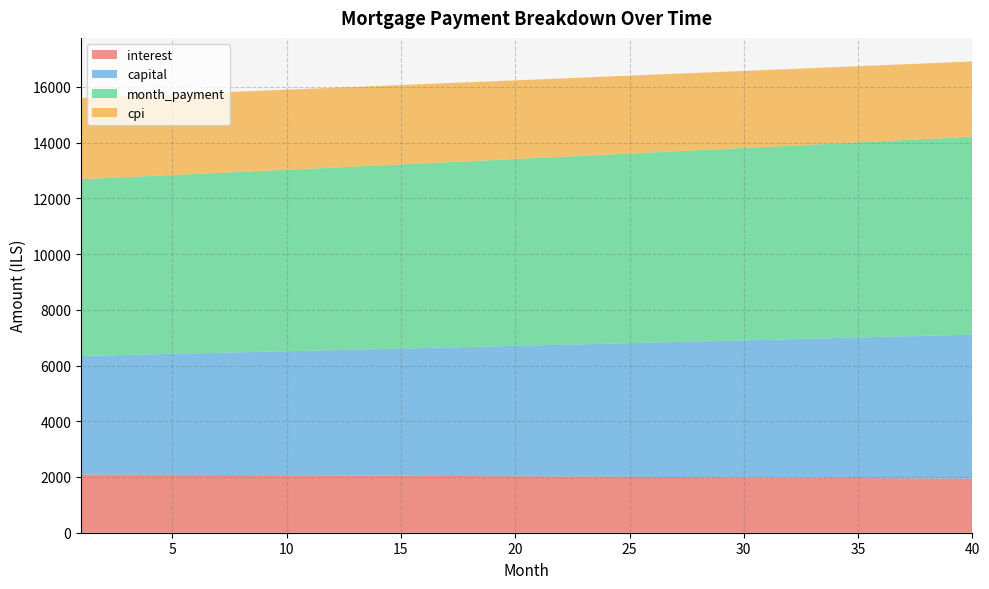

Reading left to right, transcribe all the data shown in this chart.

interest: 1=2089.4	2=2086.6	3=2083.8	4=2080.9	5=2077.9	6=2074.9	7=2071.9	8=2068.7	9=2065.6	10=2062.3	11=2059.1	12=2055.7	13=2052.3	14=2048.9	15=2045.4	16=2041.8	17=2038.2	18=2034.5	19=2030.8	20=2027.0	21=2023.1	22=2019.2	23=2015.2	24=2011.2	25=2007.1	26=2002.9	27=1998.7	28=1994.4	29=1990.0	30=1985.6	31=1981.1	32=1976.6	33=1972.0	34=1967.3	35=1962.5	36=1957.7	37=1952.9	38=1947.9	39=1942.9	40=1937.8
capital: 1=4253.6	2=4274.9	3=4296.3	4=4317.9	5=4339.5	6=4361.2	7=4383.0	8=4405.0	9=4427.0	10=4449.2	11=4471.5	12=4493.8	13=4516.3	14=4538.9	15=4561.7	16=4584.5	17=4607.5	18=4630.5	19=4653.7	20=4677.0	21=4700.4	22=4723.9	23=4747.6	24=4771.4	25=4795.2	26=4819.2	27=4843.4	28=4867.6	29=4892.0	30=4916.5	31=4941.1	32=4965.8	33=4990.7	34=5015.7	35=5040.8	36=5066.0	37=5091.4	38=5116.9	39=5142.5	40=5168.2
month_payment: 1=6343.1	2=6361.6	3=6380.1	4=6398.7	5=6417.4	6=6436.1	7=6454.9	8=6473.7	9=6492.6	10=6511.5	11=6530.5	12=6549.6	13=6568.7	14=6587.8	15=6607.0	16=6626.3	17=6645.6	18=6665.0	19=6684.5	20=6704.0	21=6723.5	22=6743.1	23=6762.8	24=6782.5	25=6802.3	26=6822.1	27=6842.0	28=6862.0	29=6882.0	30=6902.1	31=6922.2	32=6942.4	33=6962.6	34=6982.9	35=7003.3	36=7023.7	37=7044.2	38=7064.8	39=7085.4	40=7106.0
cpi: 1=2912.8	2=2908.8	3=2904.7	4=2900.6	5=2896.4	6=2892.2	7=2887.8	8=2883.4	9=2878.9	10=2874.3	11=2869.6	12=2864.9	13=2860.1	14=2855.2	15=2850.2	16=2845.2	17=2840.0	18=2834.8	19=2829.5	20=2824.1	21=2818.6	22=2813.1	23=2807.4	24=2801.7	25=2795.9	26=2790.0	27=2784.0	28=2777.9	29=2771.8	30=2765.5	31=2759.2	32=2752.7	33=2746.2	34=2739.6	35=2732.9	36=2726.1	37=2719.2	38=2712.2	39=2705.1	40=2697.9